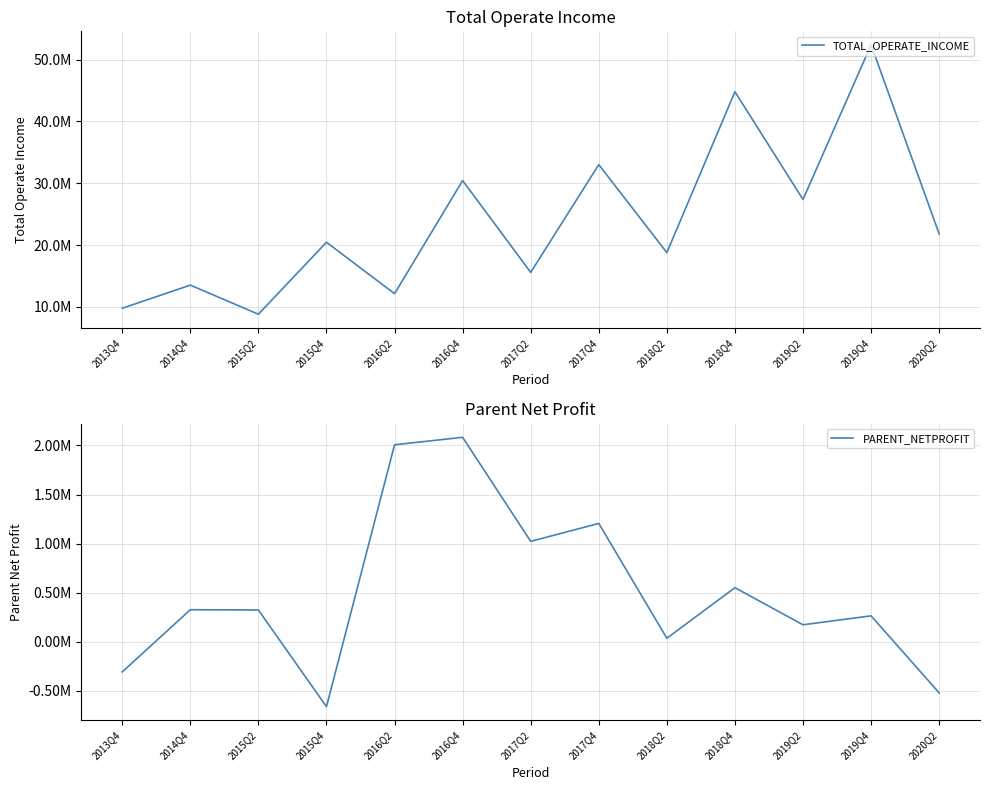

Reading right to left, extract all data points from this chart.

TOTAL_OPERATE_INCOME: 2020Q2=21808348.0	2019Q4=52377741.6	2019Q2=27371236.6	2018Q4=44790947.1	2018Q2=18779251.7	2017Q4=33008359.5	2017Q2=15590695.5	2016Q4=30430874.1	2016Q2=12143616.1	2015Q4=20459497.1	2015Q2=8829043.6	2014Q4=13528796.9	2013Q4=9789061.2
PARENT_NETPROFIT: 2020Q2=-522287.8	2019Q4=262974.0	2019Q2=171859.4	2018Q4=550184.6	2018Q2=34604.3	2017Q4=1205233.3	2017Q2=1022391.9	2016Q4=2083359.4	2016Q2=2007020.9	2015Q4=-663242.3	2015Q2=322762.3	2014Q4=325402.0	2013Q4=-308394.6